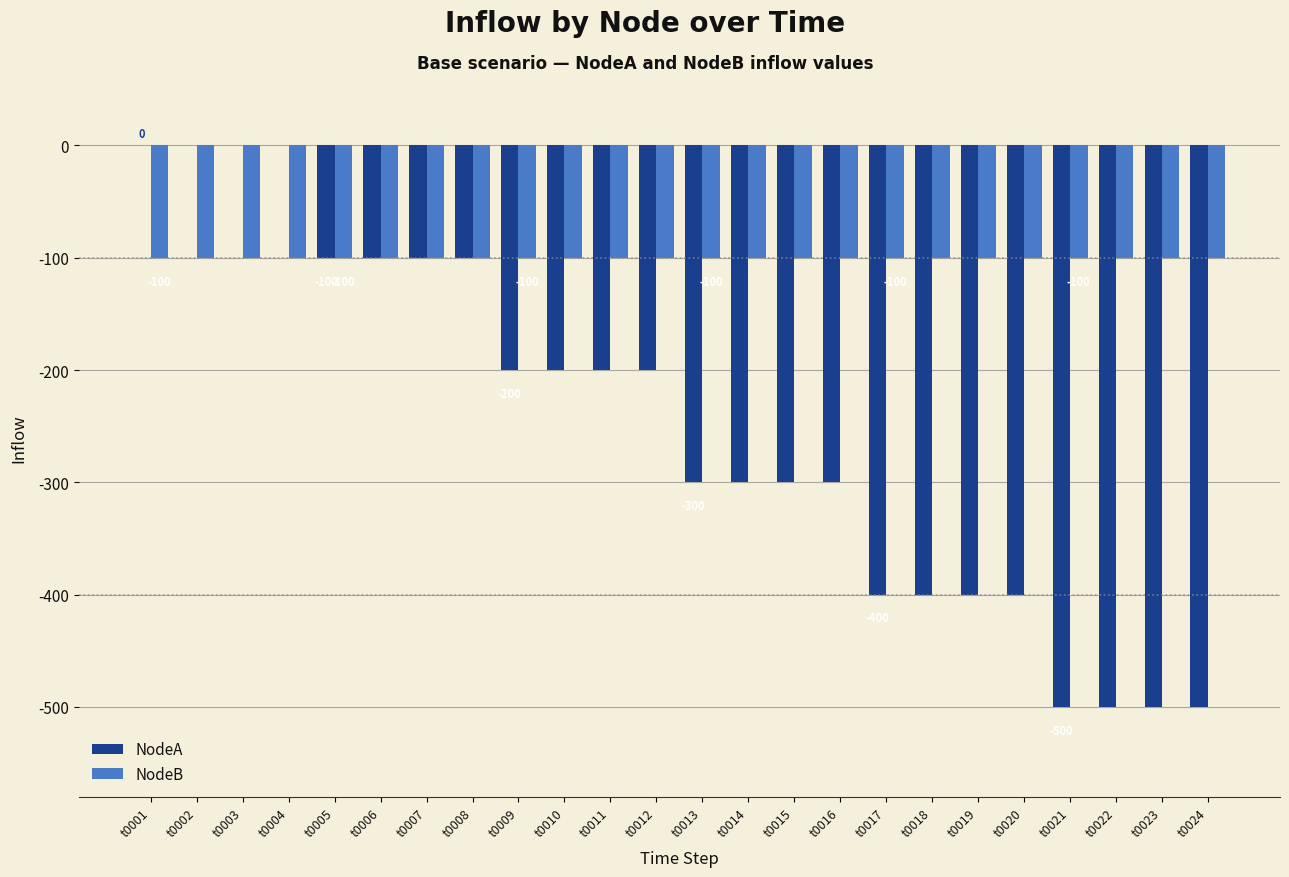

The value of NodeA at t0022 is -880. True or false?

False